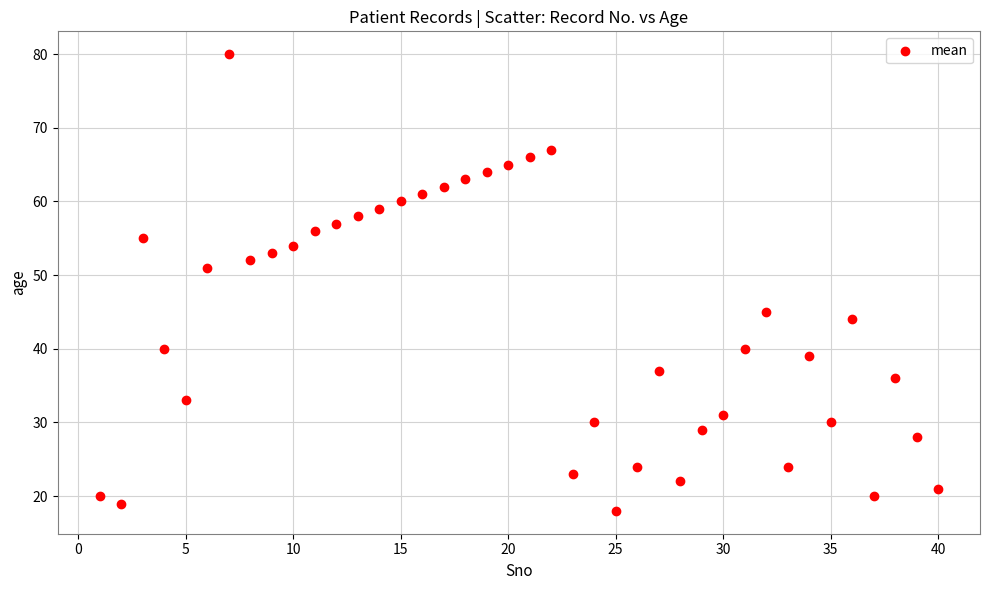

What is the range of Y values (max minus min)?

62